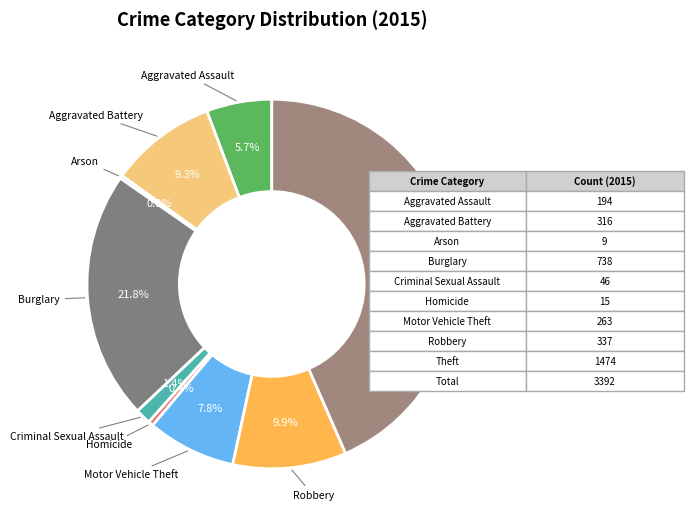

To the nearest percent, what is the difference between the Robbery and Motor Vehicle Theft slice percentages?

2%